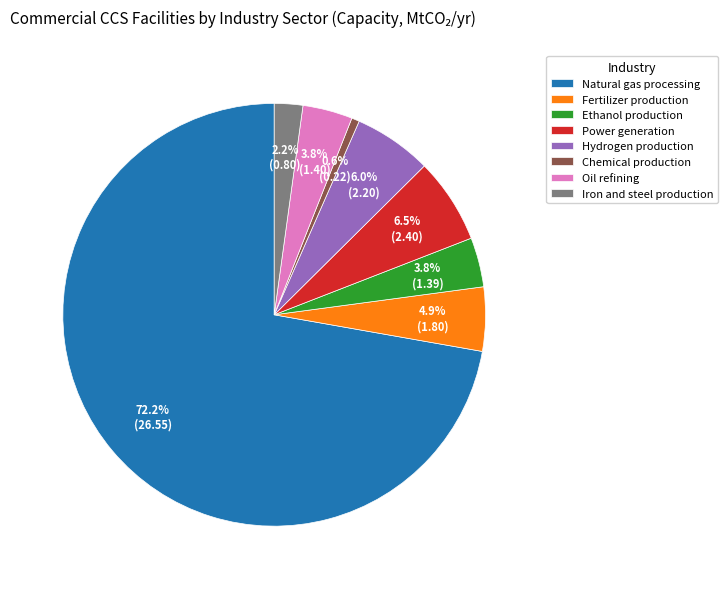

Do Chemical production and Ethanol production together represent more than half of the pie?

No